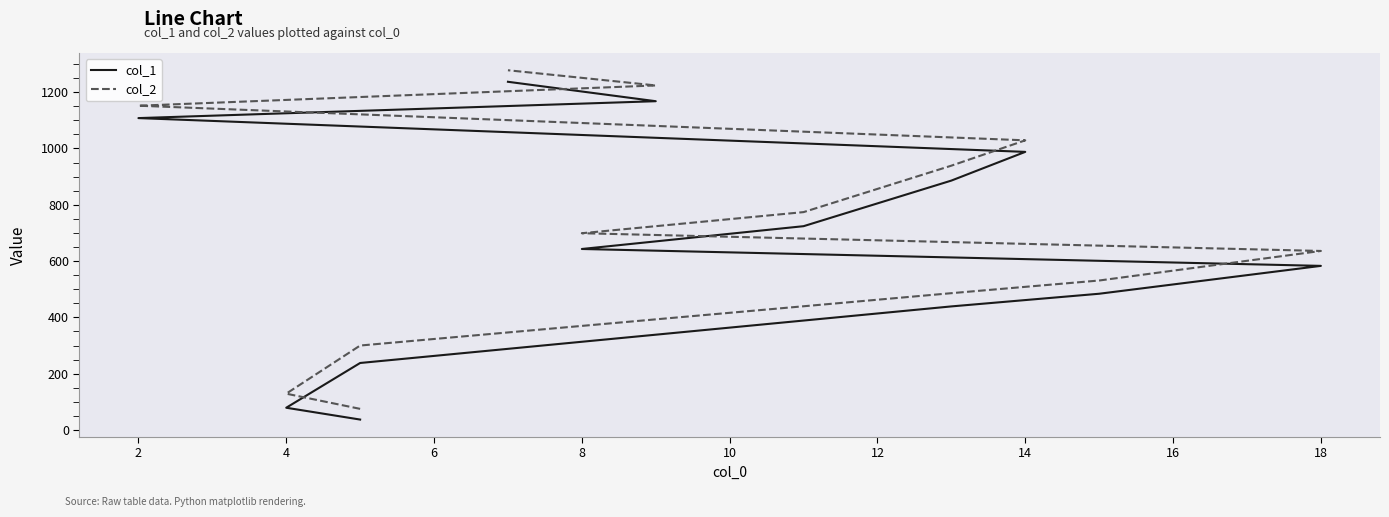

Is this an area chart (filled region under the line)?

No